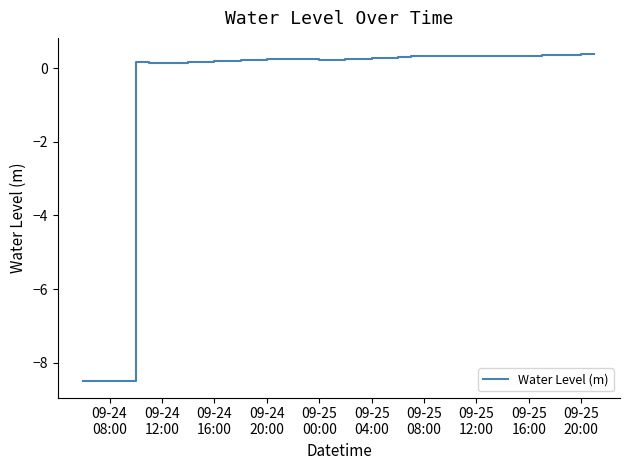

What is the maximum value shown in the chart?

0.4